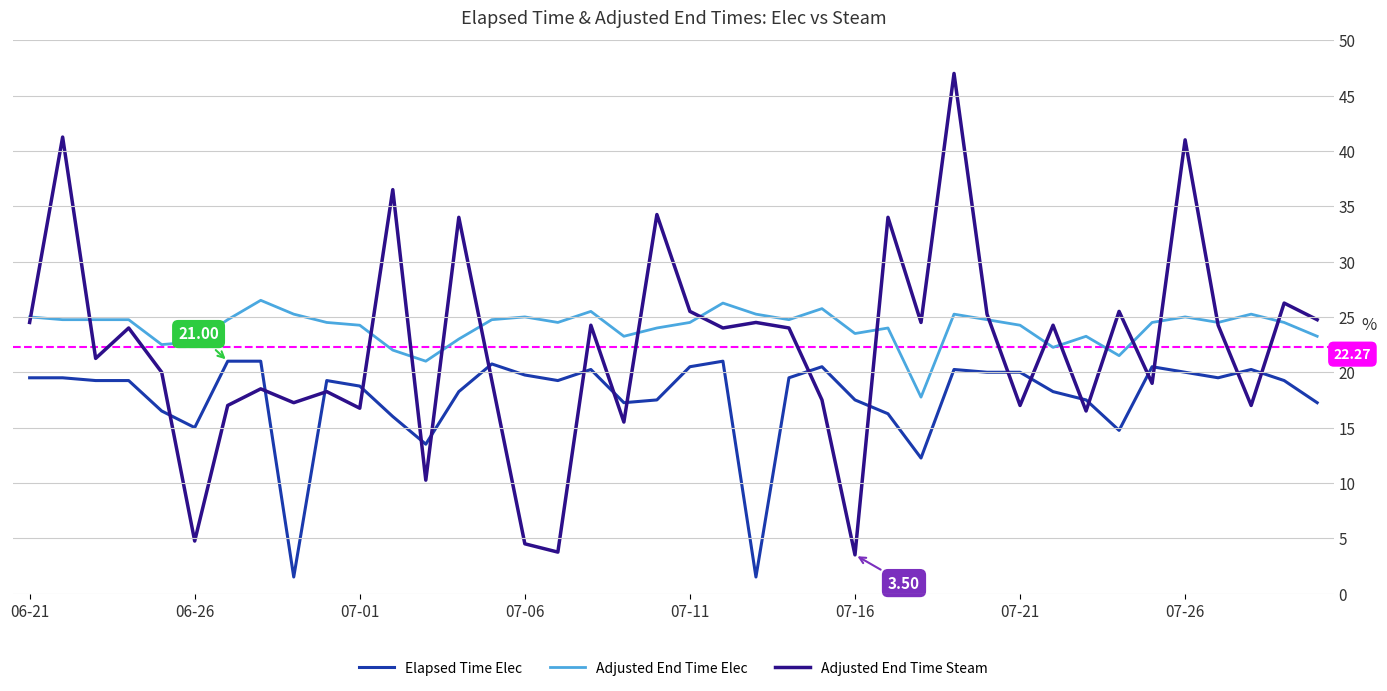

How many lines are shown in the chart?

3